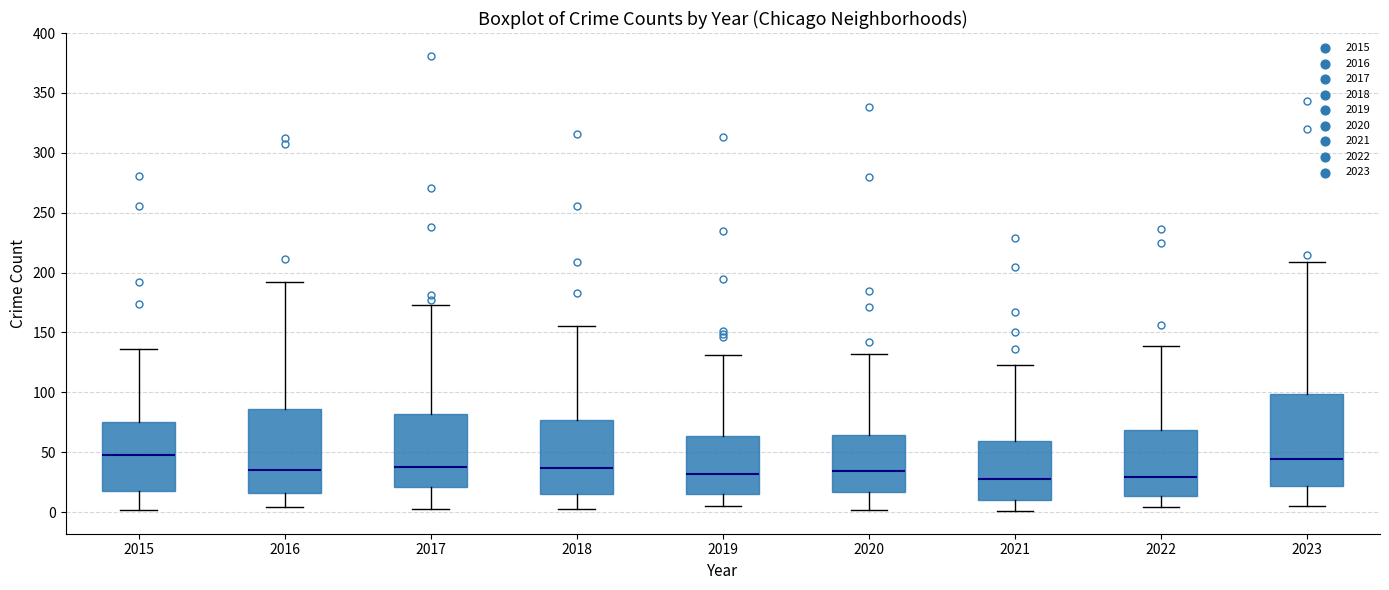

Reading left to right, transcribe this box plot: for each box, give where its median line is, the range the box spans, and where its two whiskers end, as read against the y-axis. The values are not printed on the chart, so give them approximately, as read against the axis.

2015: median 50, box 20 to 75, whiskers 0 to 135
2016: median 35, box 15 to 85, whiskers 5 to 190
2017: median 40, box 20 to 80, whiskers 5 to 175
2018: median 35, box 15 to 75, whiskers 5 to 155
2019: median 30, box 15 to 65, whiskers 5 to 130
2020: median 35, box 15 to 65, whiskers 0 to 130
2021: median 30, box 10 to 60, whiskers 0 to 125
2022: median 30, box 15 to 70, whiskers 5 to 140
2023: median 45, box 20 to 100, whiskers 5 to 210